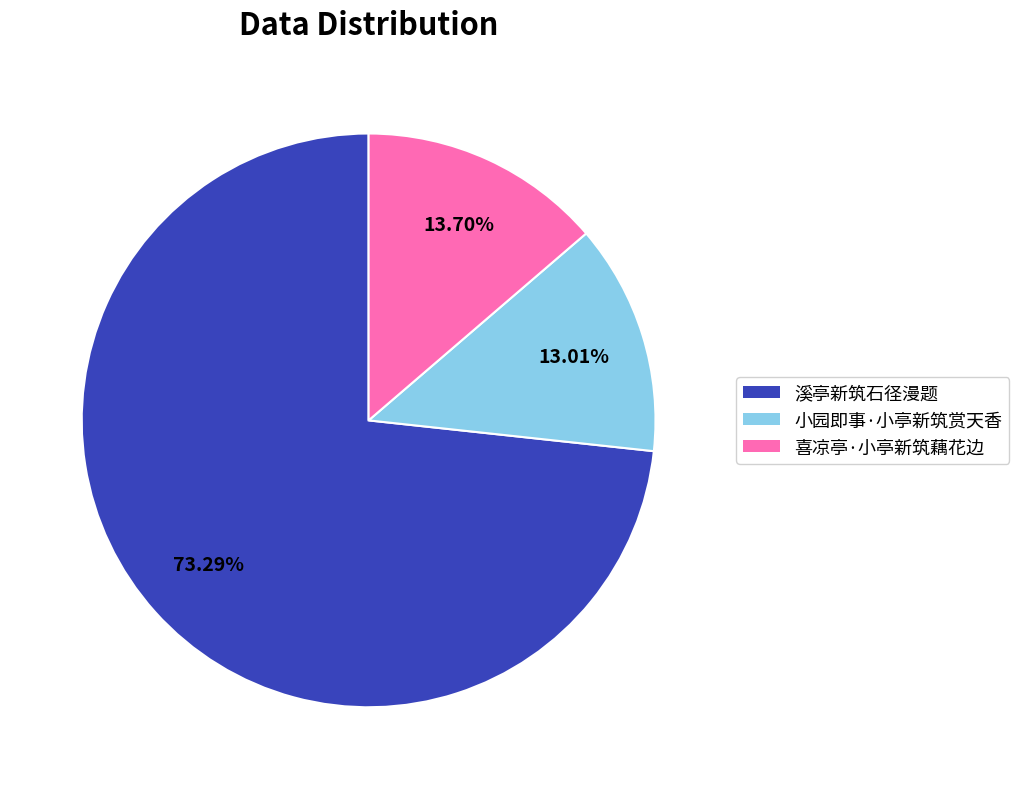

To the nearest percent, what is the difference between the 小园即事·小亭新筑赏天香 and 喜凉亭·小亭新筑藕花边 slice percentages?

1%